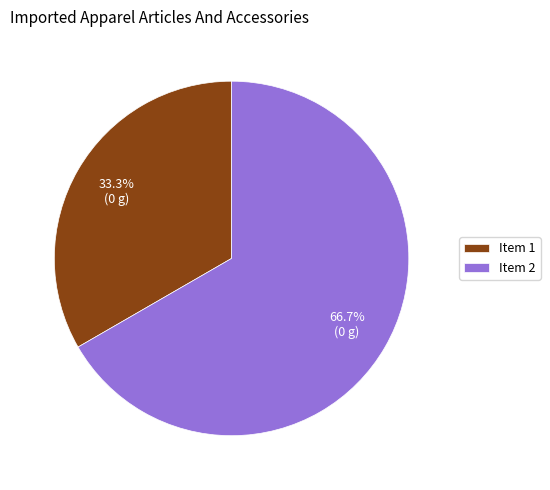

Does any single category account for the majority?

Yes